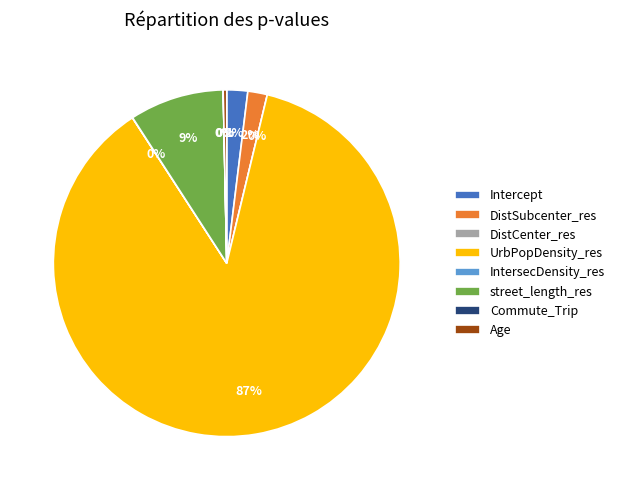

What percentage is the street_length_res slice, to the nearest percent?

9%